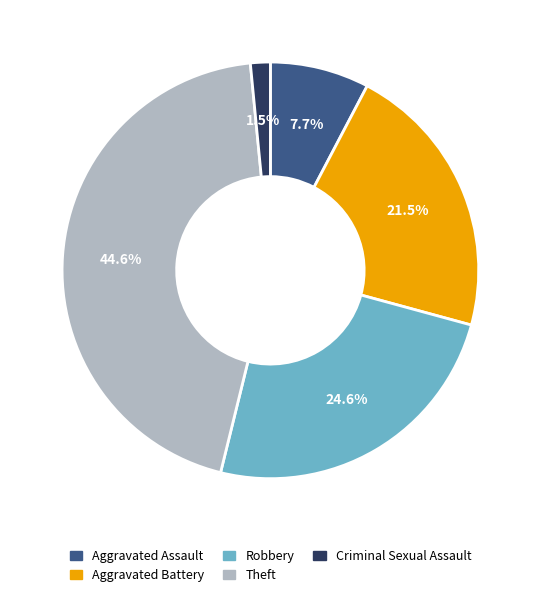

Between Aggravated Assault and Theft, which is larger?

Theft